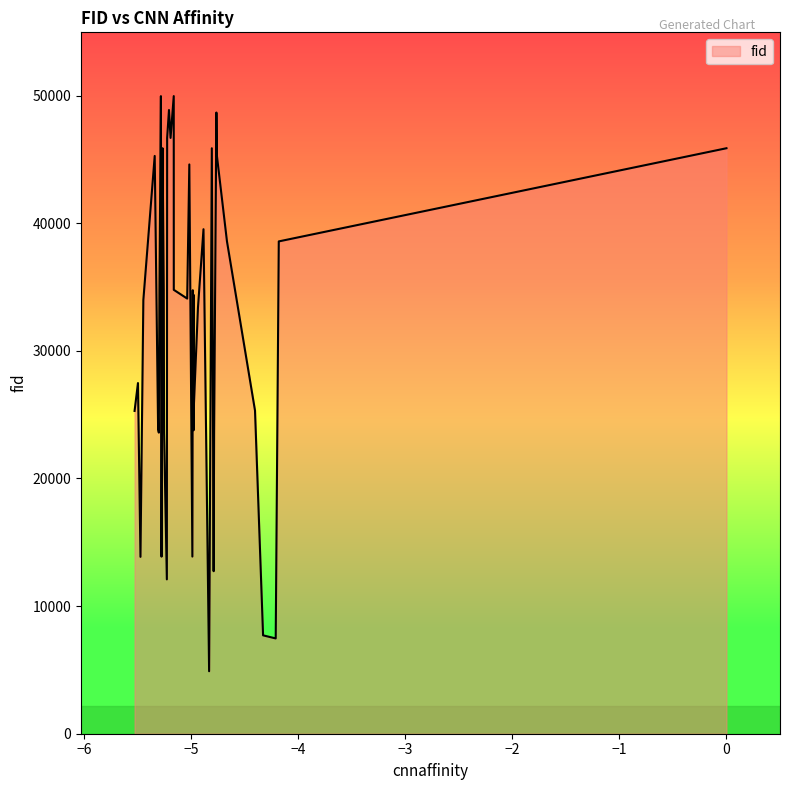

What is the difference between the maximum and minimum values?

45068